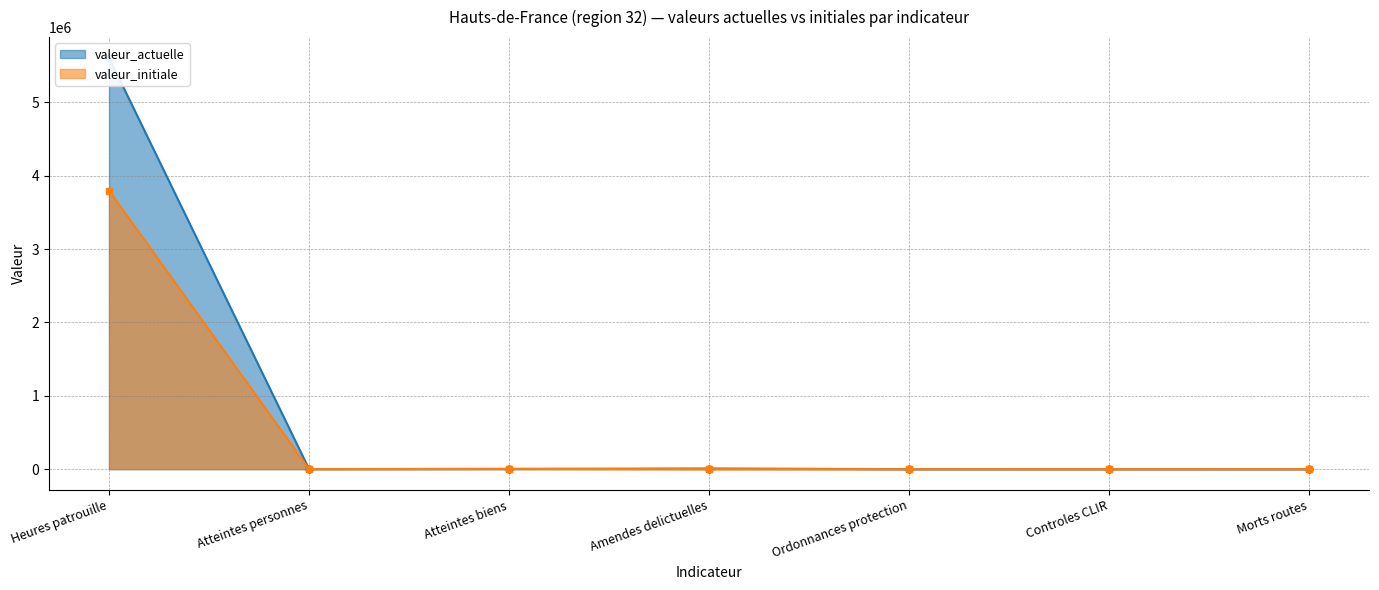

What value does the valeur_actuelle series have at Atteintes biens, to the nearest 50?

3100